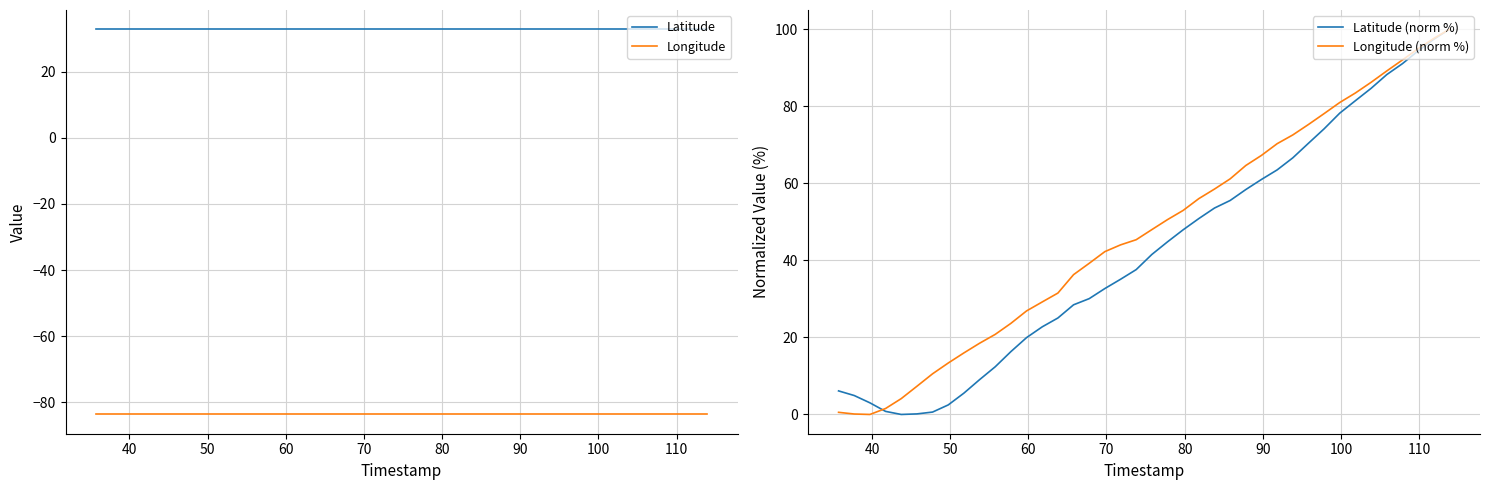

What is the lowest value of the Latitude series?

32.8